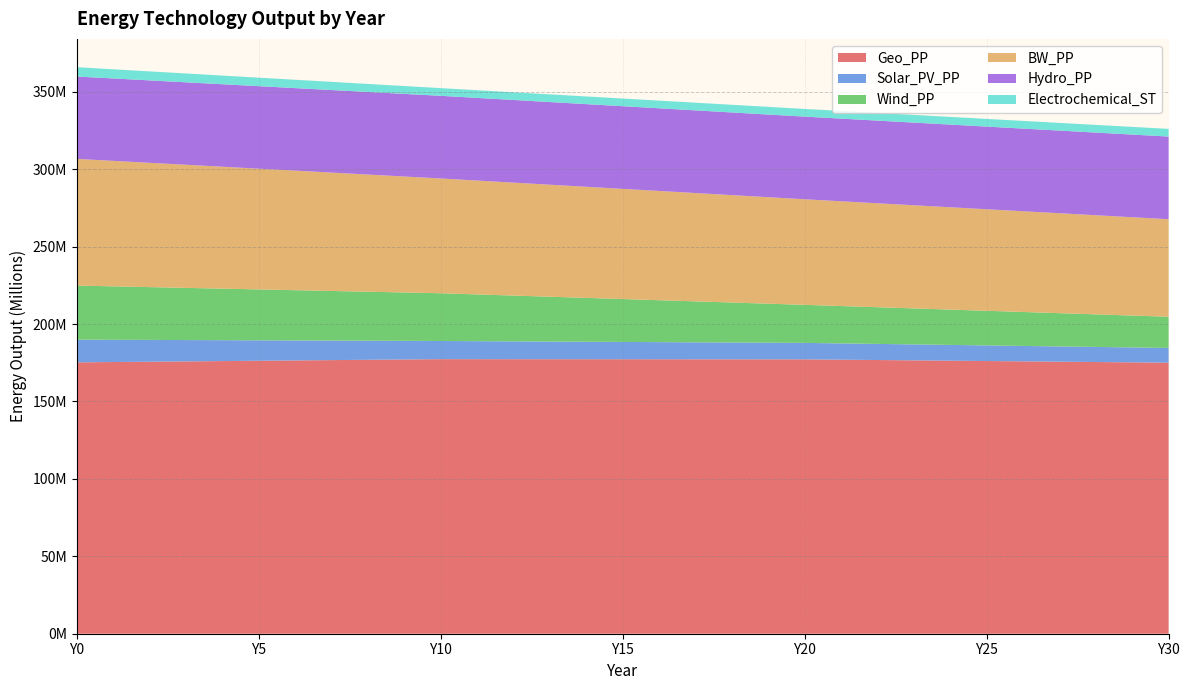

Reading left to right, extract all data points from this chart.

Geo_PP: 175271547.3	175478734.5	175685921.7	175893108.9	176100296.1	176307483.3	176514670.5	176721857.7	176929044.9	177136232.1	177343419.2	177330194.5	177316969.8	177303745.1	177290520.4	177277295.7	177264071.0	177250846.2	177237621.5	177224396.8	177211172.1	176995168.4	176779164.8	176563161.1	176347157.4	176131153.8	175915150.1	175699146.4	175483142.8	175267139.1	175051135.4
Solar_PV_PP: 14660219.5	14367015.1	14073810.7	13780606.3	13487401.9	13194197.5	12900993.1	12607788.7	12314584.3	12021380.0	11728175.6	11618223.9	11508272.3	11398320.6	11288369.0	11178417.3	11068465.7	10958514.0	10848562.4	10738610.8	10628659.1	10518707.5	10408755.8	10298804.2	10188852.5	10078900.9	9968949.2	9858997.6	9749045.9	9639094.3	9529142.7
Wind_PP: 34925817.0	34516193.2	34106569.4	33696945.6	33287321.8	32877698.1	32468074.3	32058450.5	31648826.7	31239202.9	30829579.2	30204363.9	29579148.7	28953933.4	28328718.2	27703503.0	27078287.7	26453072.5	25827857.2	25202642.0	24577426.7	24135464.2	23693501.7	23251539.3	22809576.8	22367614.3	21925651.8	21483689.3	21041726.8	20599764.3	20157801.8
BW_PP: 81816960.1	81048376.5	80279793.0	79511209.4	78742625.8	77974042.3	77205458.7	76436875.1	75668291.6	74899708.0	74131124.4	73536092.0	72941059.6	72346027.1	71750994.7	71155962.3	70560929.8	69965897.4	69370864.9	68775832.5	68180800.1	67660146.7	67139493.3	66618839.9	66098186.5	65577533.2	65056879.8	64536226.4	64015573.0	63494919.6	62974266.3
Hydro_PP: 53198301.9	53217301.3	53236300.7	53255300.1	53274299.5	53293298.9	53312298.3	53331297.7	53350297.1	53369296.5	53388295.9	53388295.9	53388295.9	53388295.9	53388295.9	53388295.9	53388295.9	53388295.9	53388295.9	53388295.9	53388295.9	53388295.9	53388295.9	53388295.9	53388295.9	53388295.9	53388295.9	53388295.9	53388295.9	53388295.9	53388295.9
Electrochemical_ST: 6022243.8	5915968.9	5809694.0	5703419.1	5597144.2	5490869.3	5384594.5	5278319.6	5172044.7	5065769.8	4959494.9	4959494.9	4959494.9	4959494.9	4959494.9	4959494.9	4959494.9	4959494.9	4959494.9	4959494.9	4959494.9	4959494.9	4959494.9	4959494.9	4959494.9	4959494.9	4959494.9	4959494.9	4959494.9	4959494.9	4959494.9